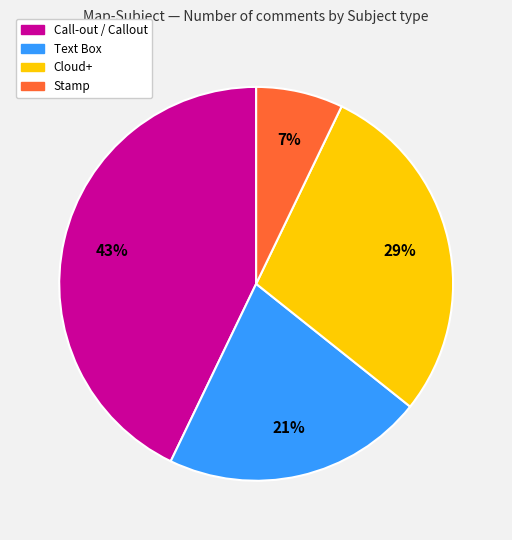

Count the number of slices in the pie.

4